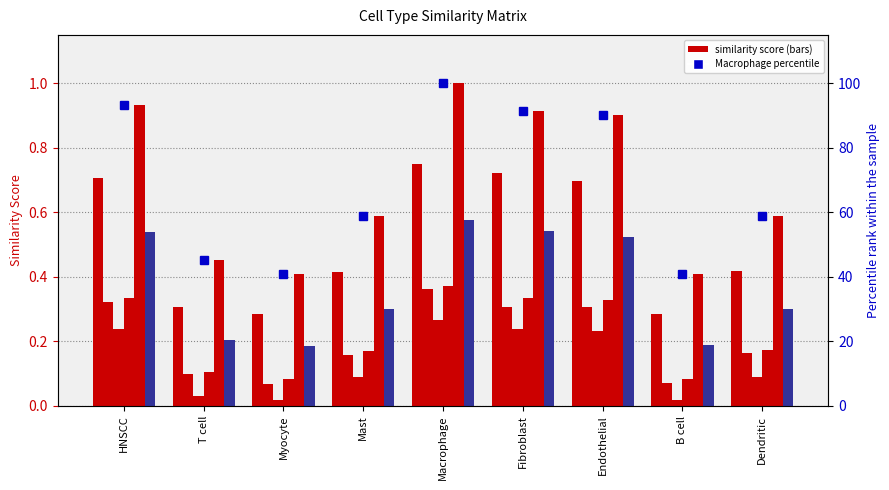

How many bars are there in total?

54